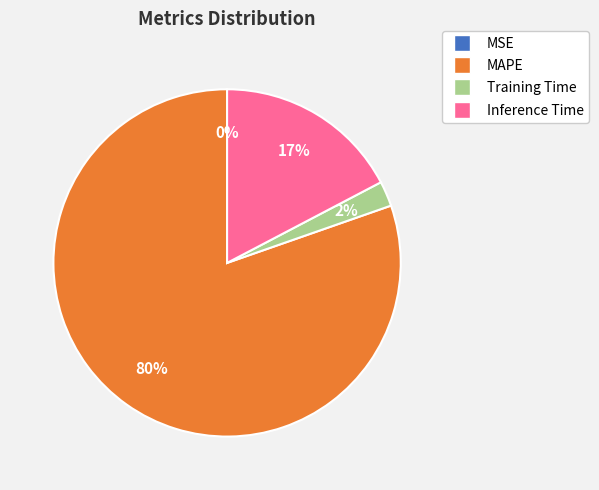

True or false: MSE accounts for 0% of the total.

True